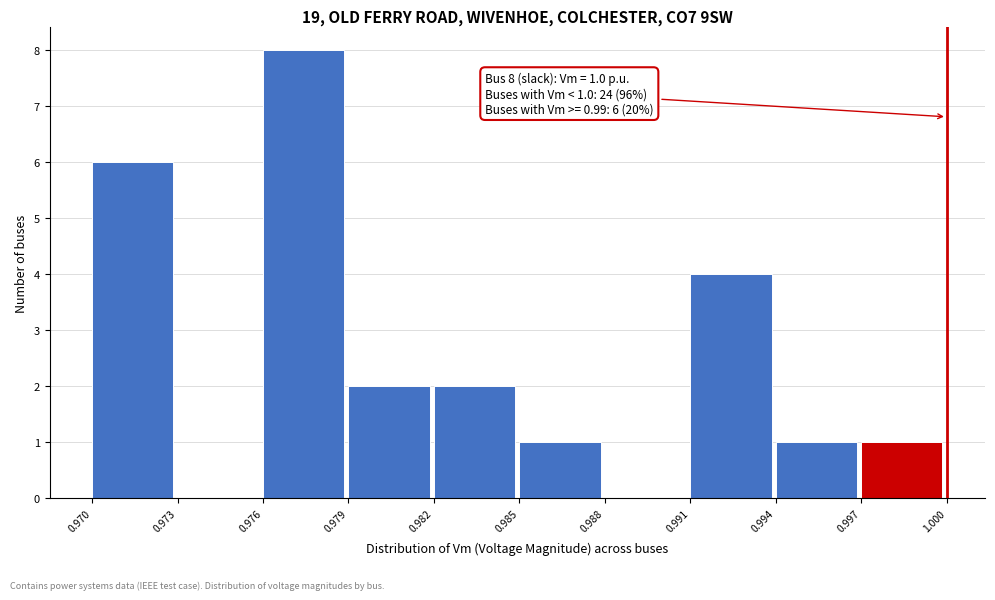

Reading right to left, list all the values displayed in this chart.

0.997=1	0.994=1	0.991=4	0.988=0	0.985=1	0.982=2	0.979=2	0.976=8	0.973=0	0.970=6